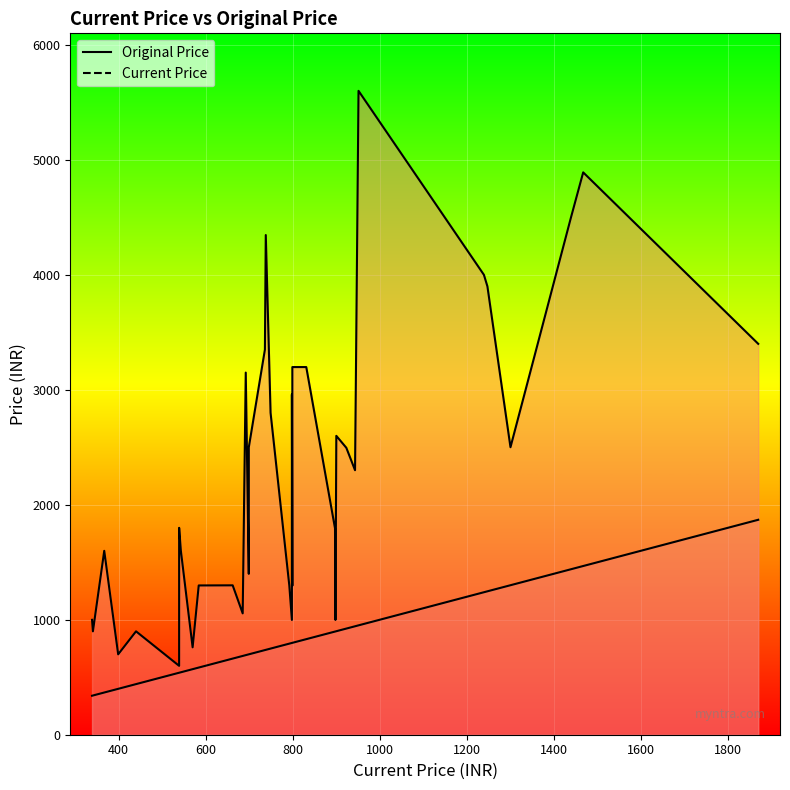

What is the value of the Current Price line point at the 33rd from the left?

943